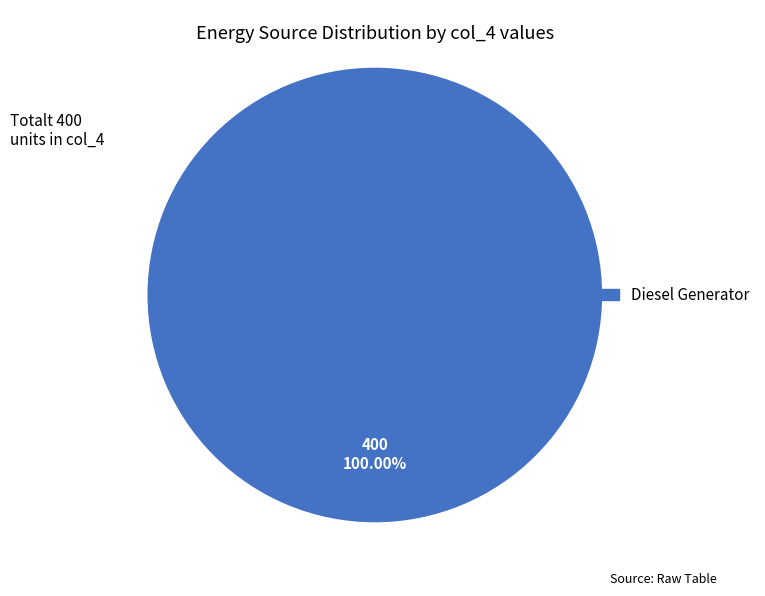

Is there any slice that represents more than half of the pie?

Yes